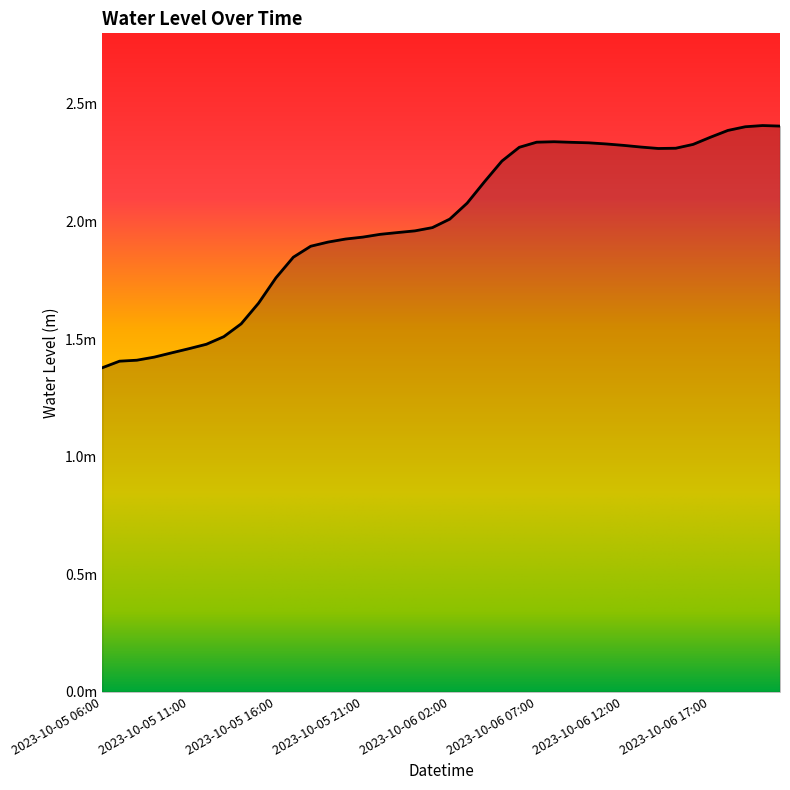

Rank the categories by value from lowest to highest.

2023-10-05 06:00, 2023-10-05 07:00, 2023-10-05 08:00, 2023-10-05 09:00, 2023-10-05 10:00, 2023-10-05 11:00, 2023-10-05 12:00, 2023-10-05 13:00, 2023-10-05 14:00, 2023-10-05 15:00, 2023-10-05 16:00, 2023-10-05 17:00, 2023-10-05 18:00, 2023-10-05 19:00, 2023-10-05 20:00, 2023-10-05 21:00, 2023-10-05 22:00, 2023-10-05 23:00, 2023-10-06 00:00, 2023-10-06 01:00, 2023-10-06 02:00, 2023-10-06 03:00, 2023-10-06 04:00, 2023-10-06 05:00, 2023-10-06 14:00, 2023-10-06 15:00, 2023-10-06 06:00, 2023-10-06 13:00, 2023-10-06 12:00, 2023-10-06 16:00, 2023-10-06 11:00, 2023-10-06 10:00, 2023-10-06 09:00, 2023-10-06 07:00, 2023-10-06 08:00, 2023-10-06 17:00, 2023-10-06 18:00, 2023-10-06 19:00, 2023-10-06 21:00, 2023-10-06 20:00